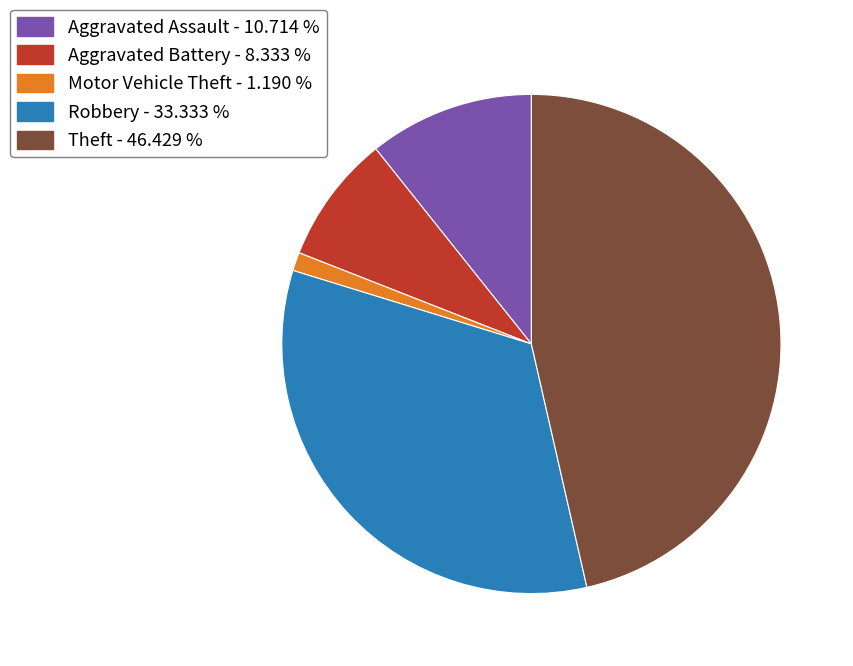

Is Aggravated Assault the majority of the pie?

No